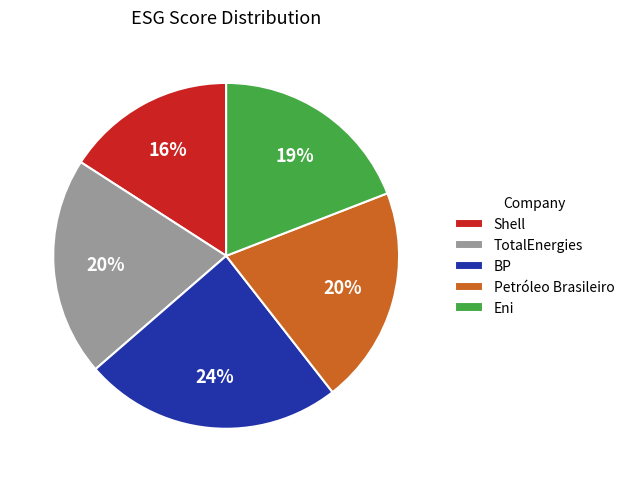

Does Petróleo Brasileiro account for over 50% of the chart?

No